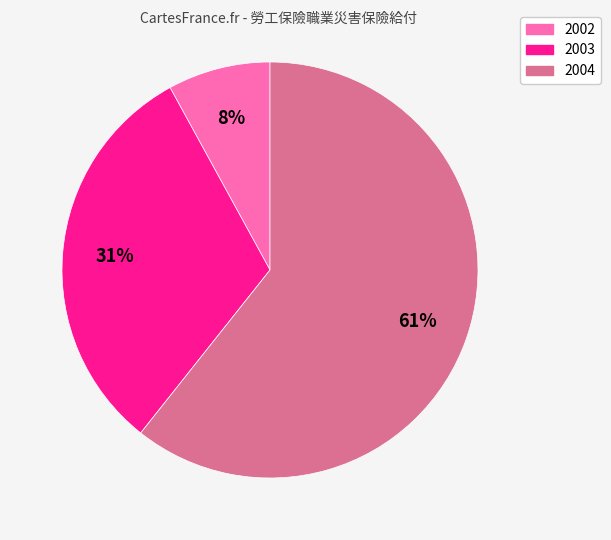

How many slices are in this pie chart?

3